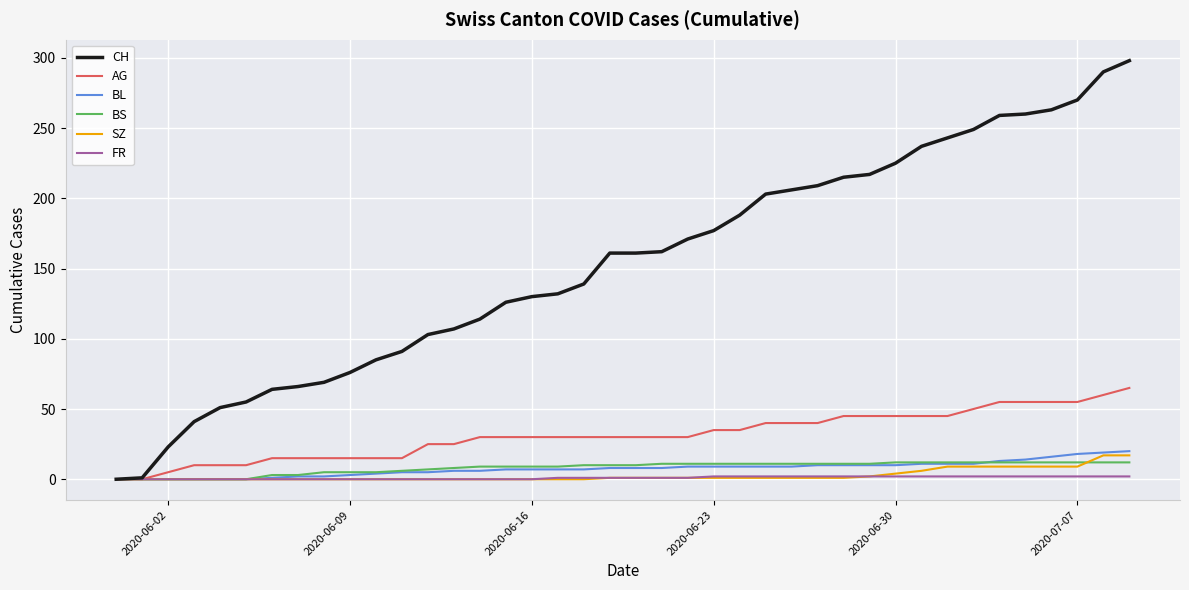

What is the average value of the AG series?

31